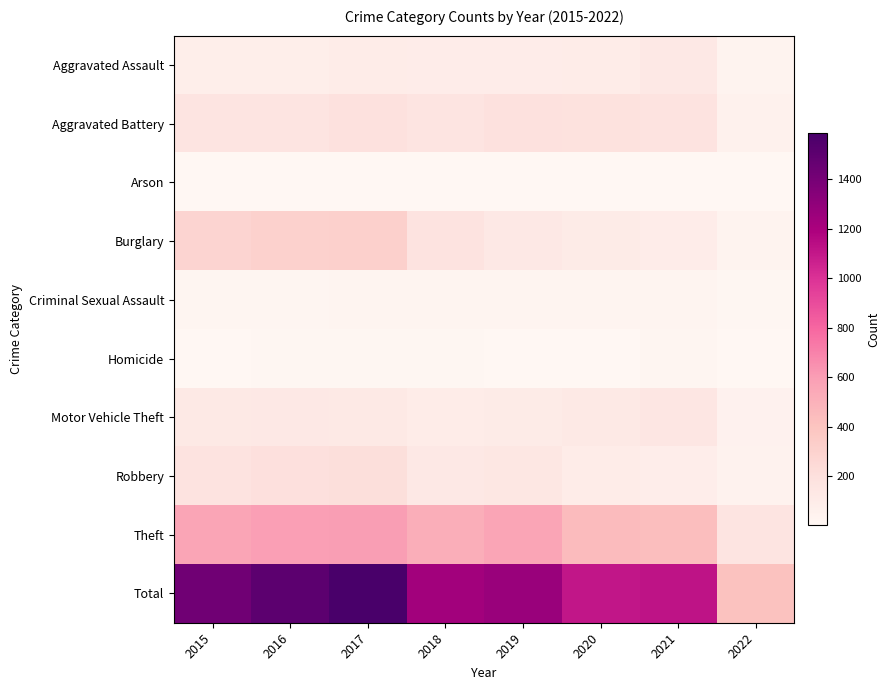

At which category is the sum across all series the highest?

2017